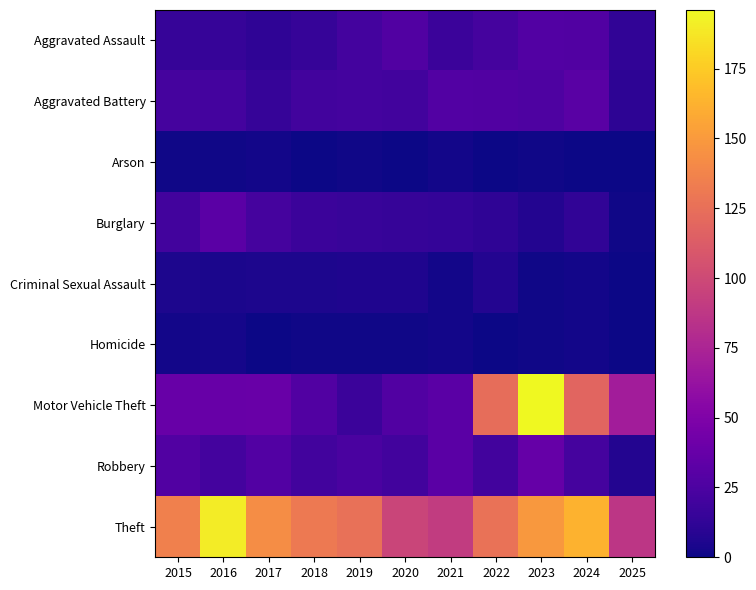

How many data points does each series have?

11